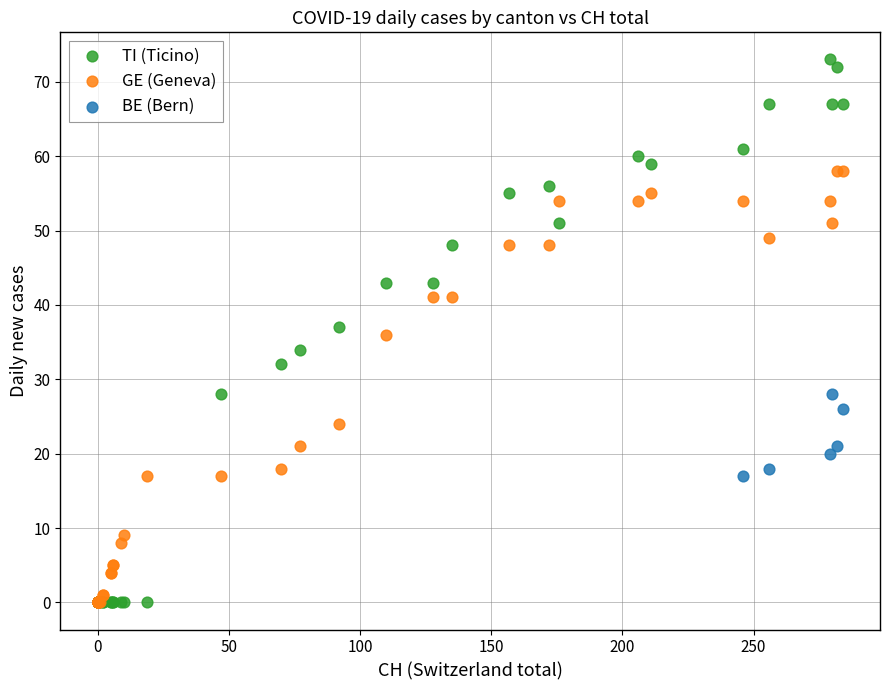

Which series contains the highest Y value?

TI (Ticino)